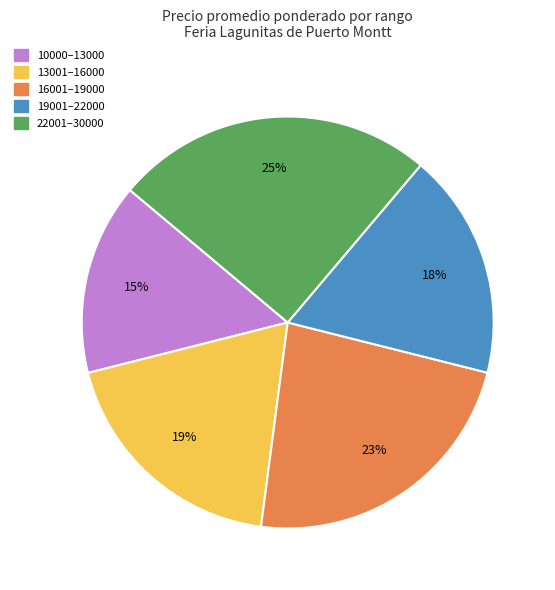

Does any single category account for the majority?

No